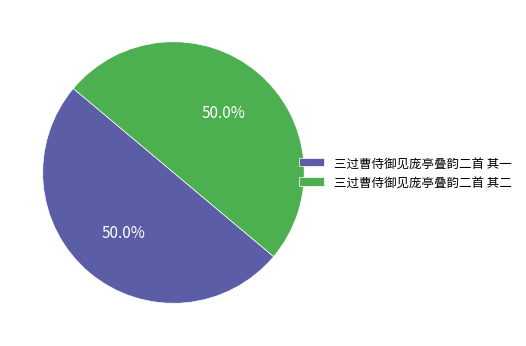

Combined, do 三过曹侍御见庞亭叠韵二首 其二 and 三过曹侍御见庞亭叠韵二首 其一 account for over 50%?

Yes